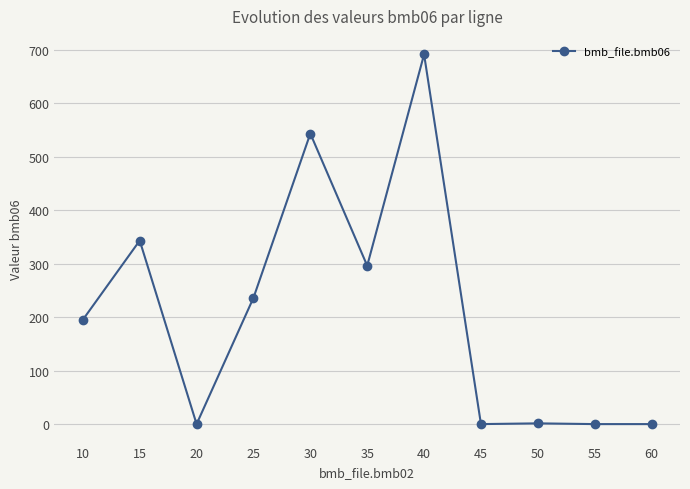

What is the greatest value displayed?

691.0